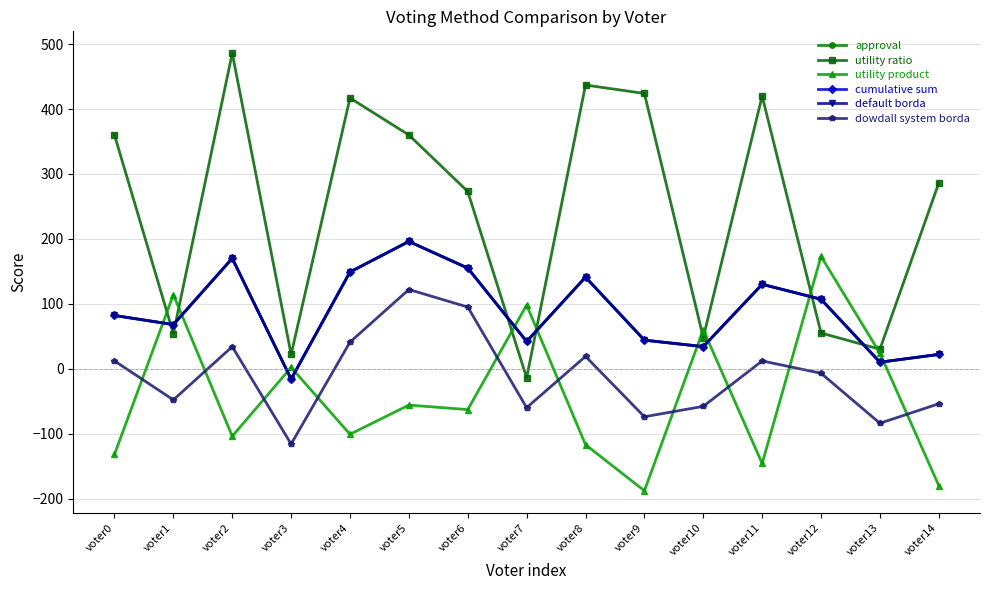

Does the chart have visible grid lines?

Yes